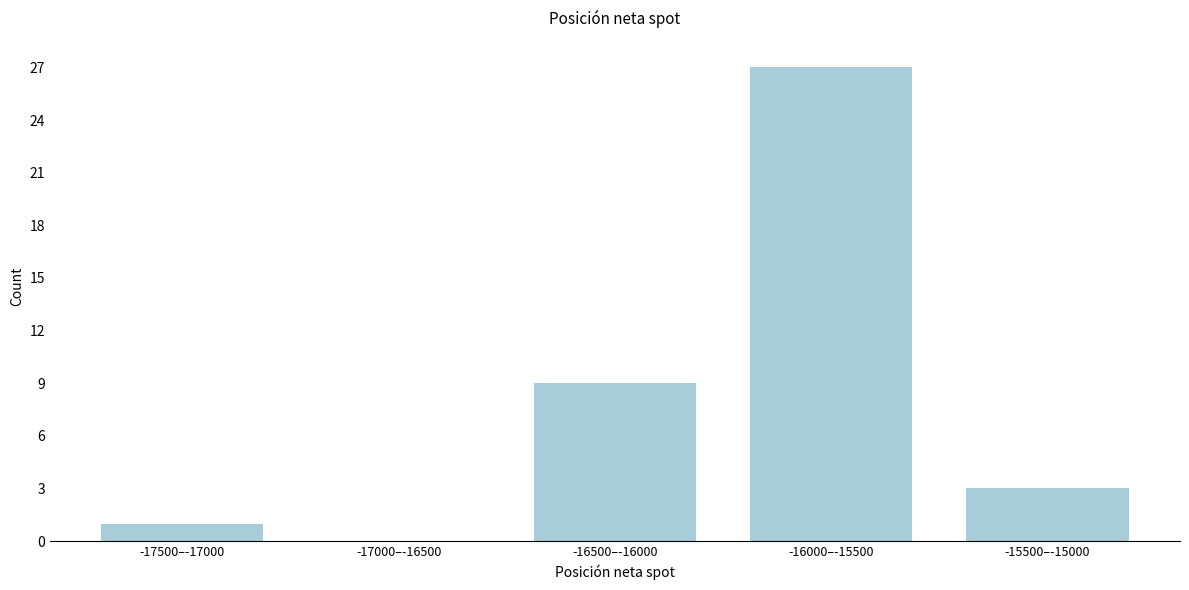

Reading left to right, extract all data points from this chart.

-17500–-17000=1	-17000–-16500=0	-16500–-16000=9	-16000–-15500=27	-15500–-15000=3